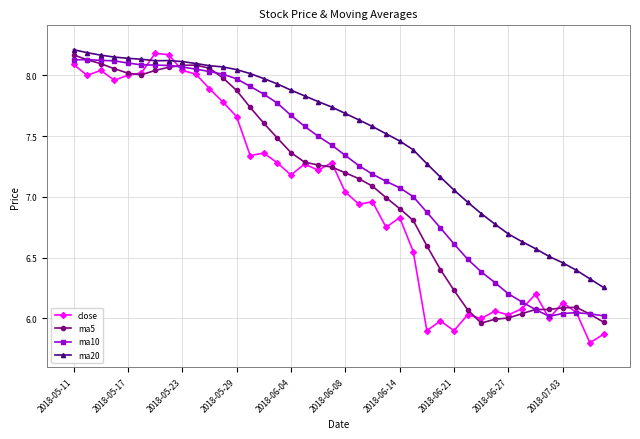

What is the minimum value shown in the chart?

5.8